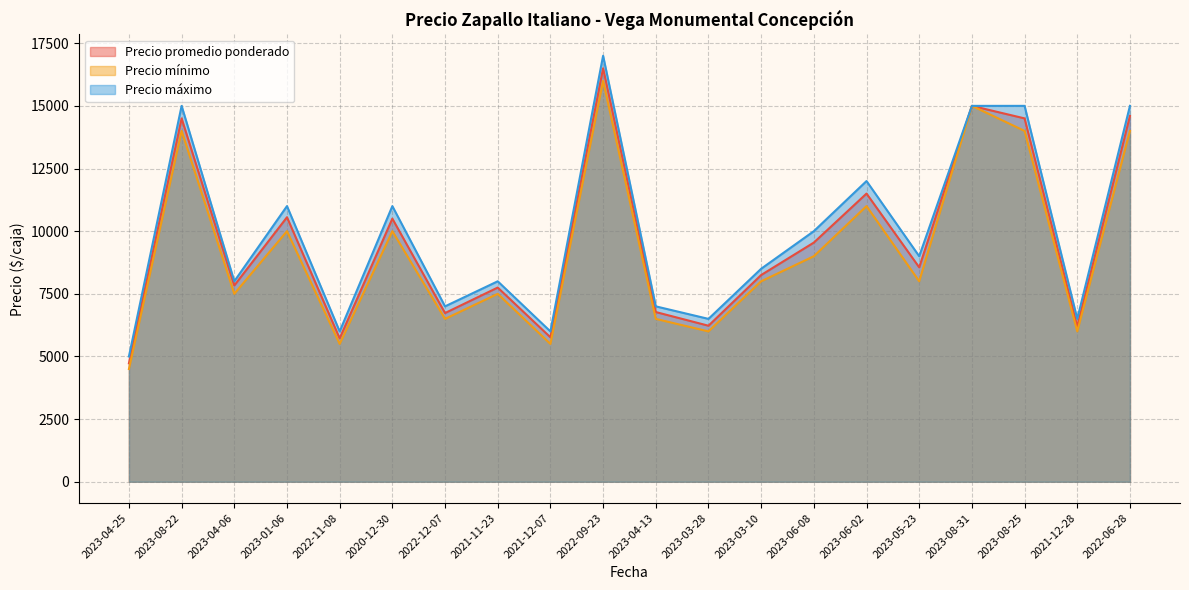

True or false: Precio promedio ponderado and Precio máximo cross at least once.

False